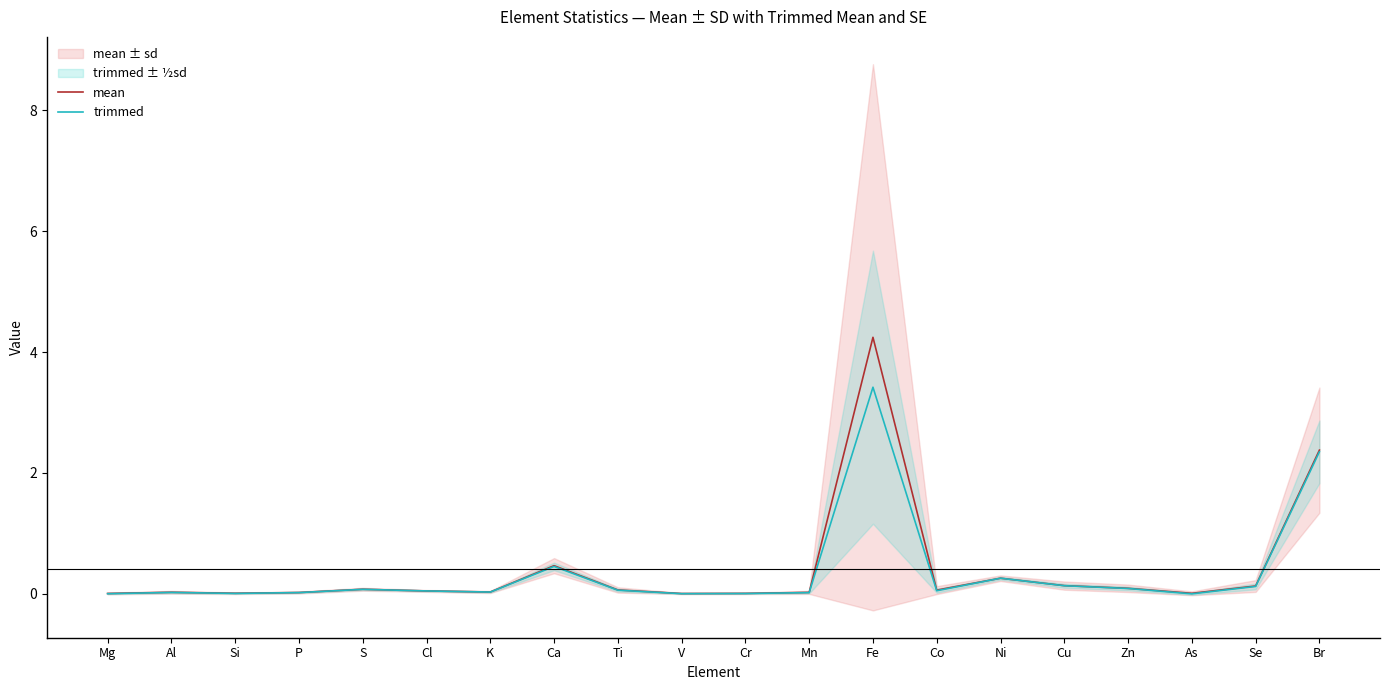

In mean, how many points are higher than both neighbors (excluding endpoints)?

5